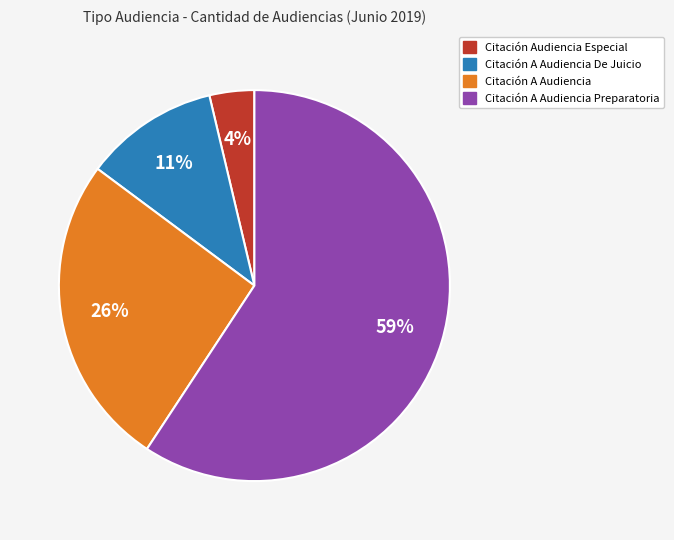

Does any single category account for the majority?

Yes